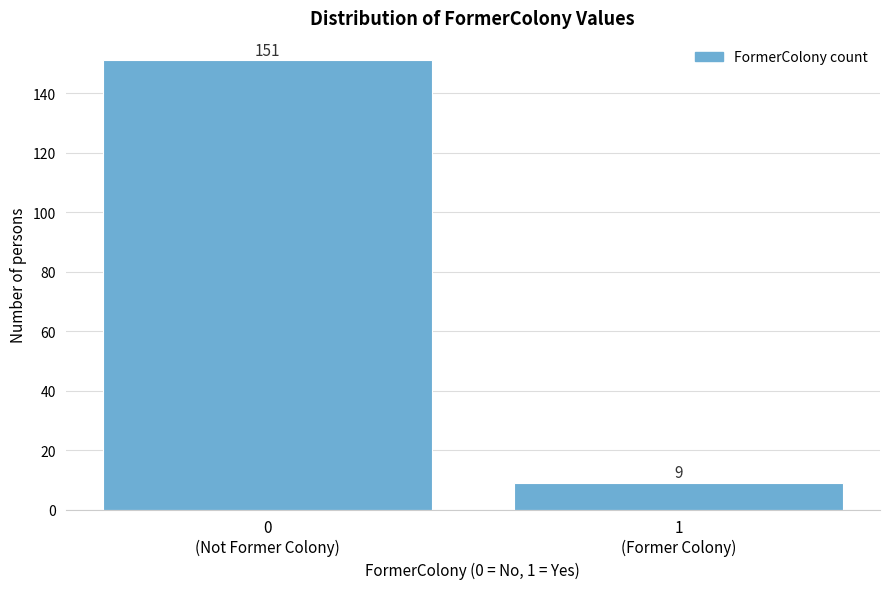

Reading right to left, what are all the values shown in this chart?

9	151